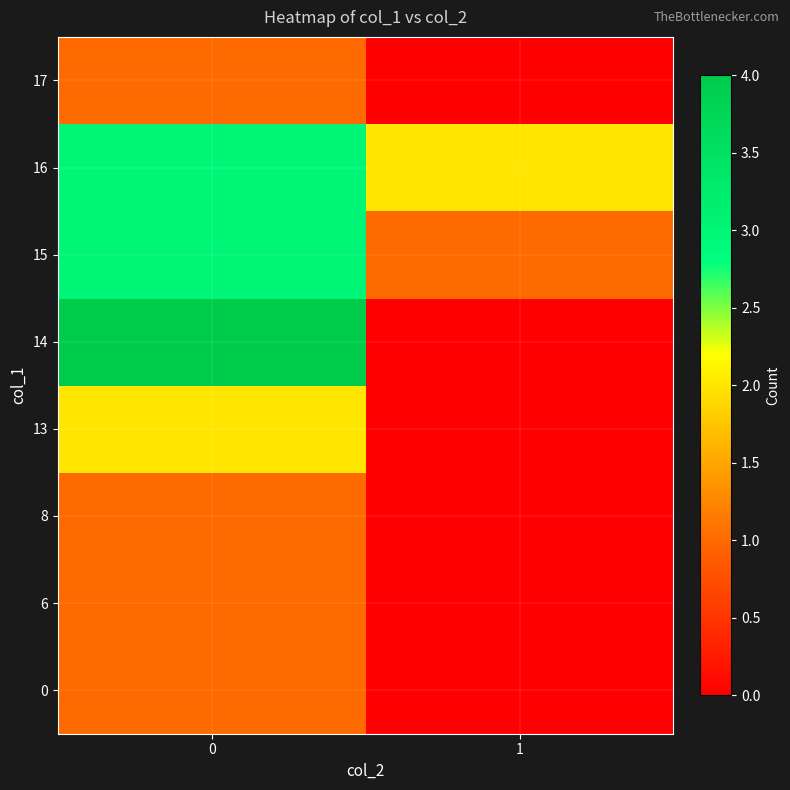

Which series has the widest spread of values?

14